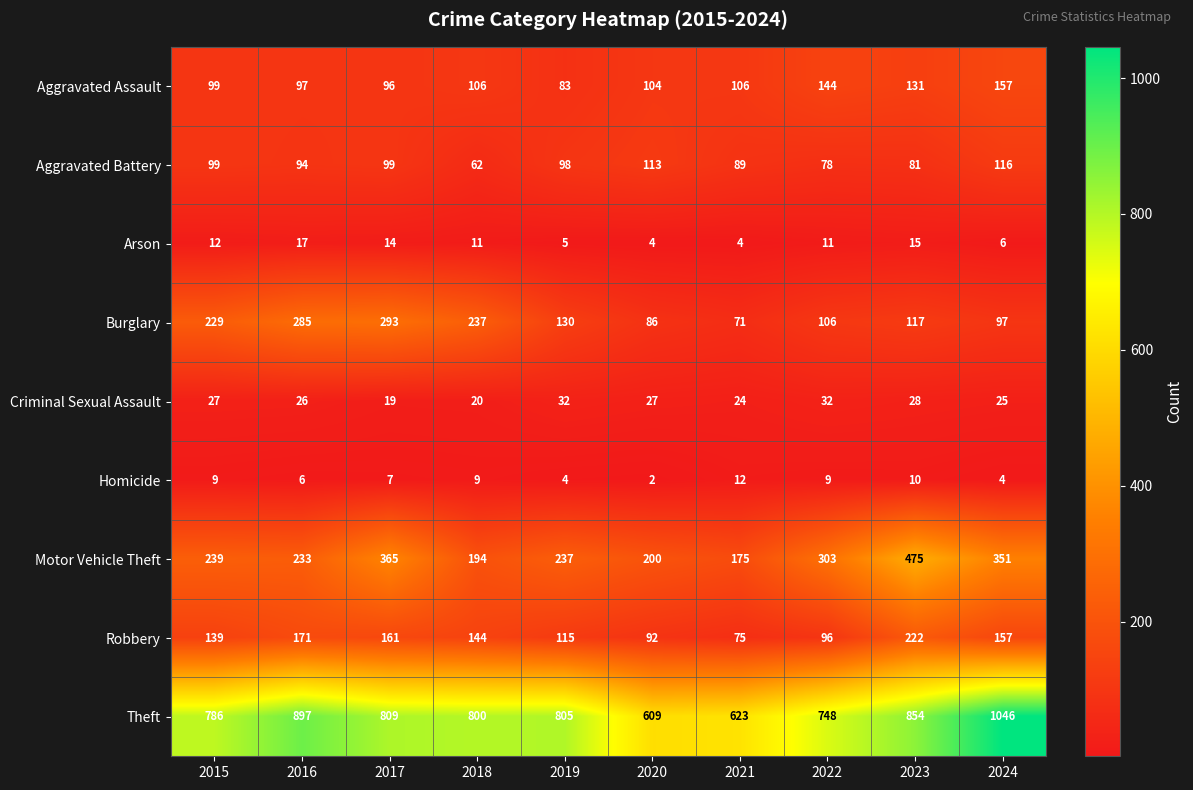

What is the minimum value for Aggravated Battery?

62